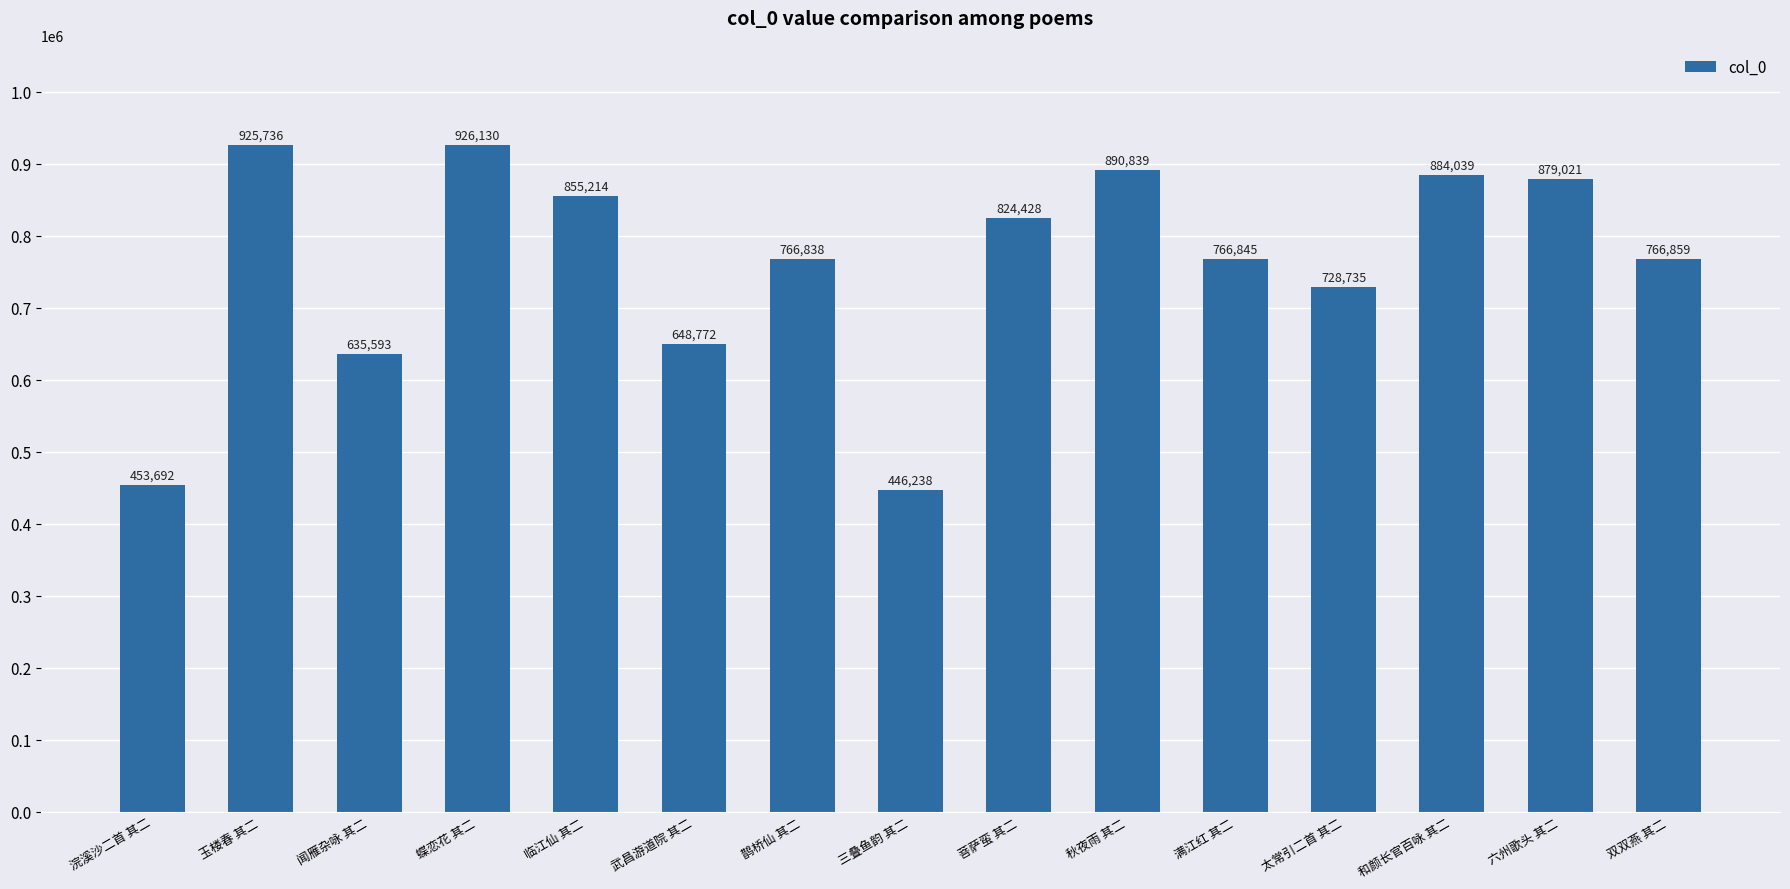

What is the approximate value at 浣溪沙二首 其二, to the nearest 50?

453700